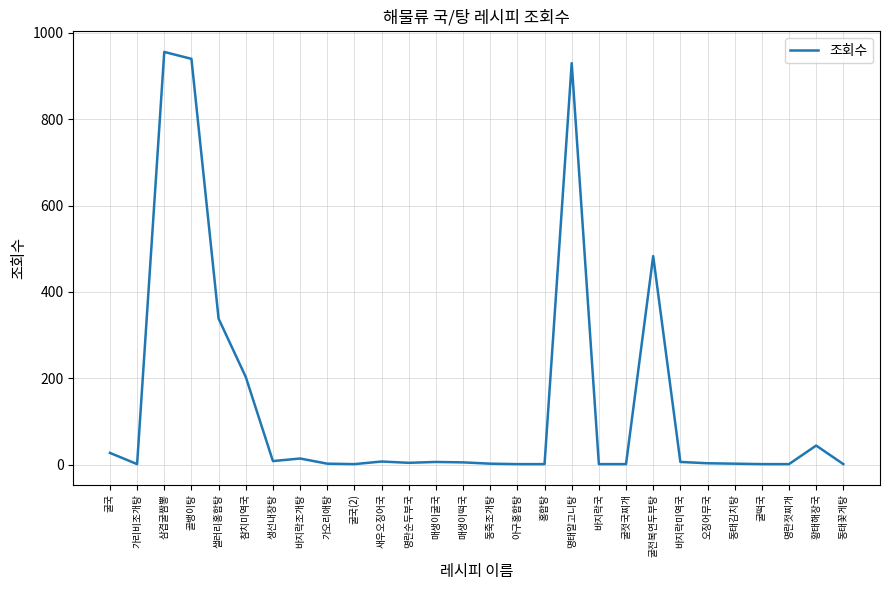

How many lines are shown in the chart?

1